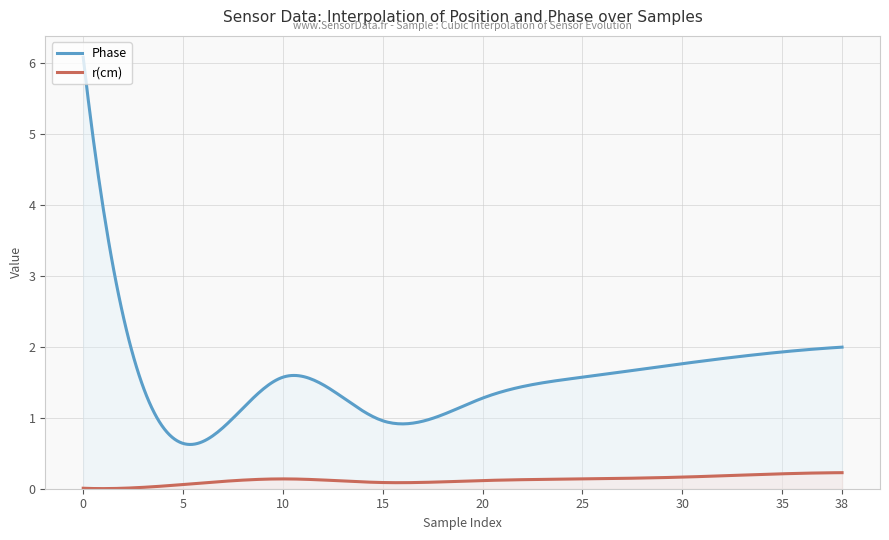

Which series has the largest total across all categories?

Phase